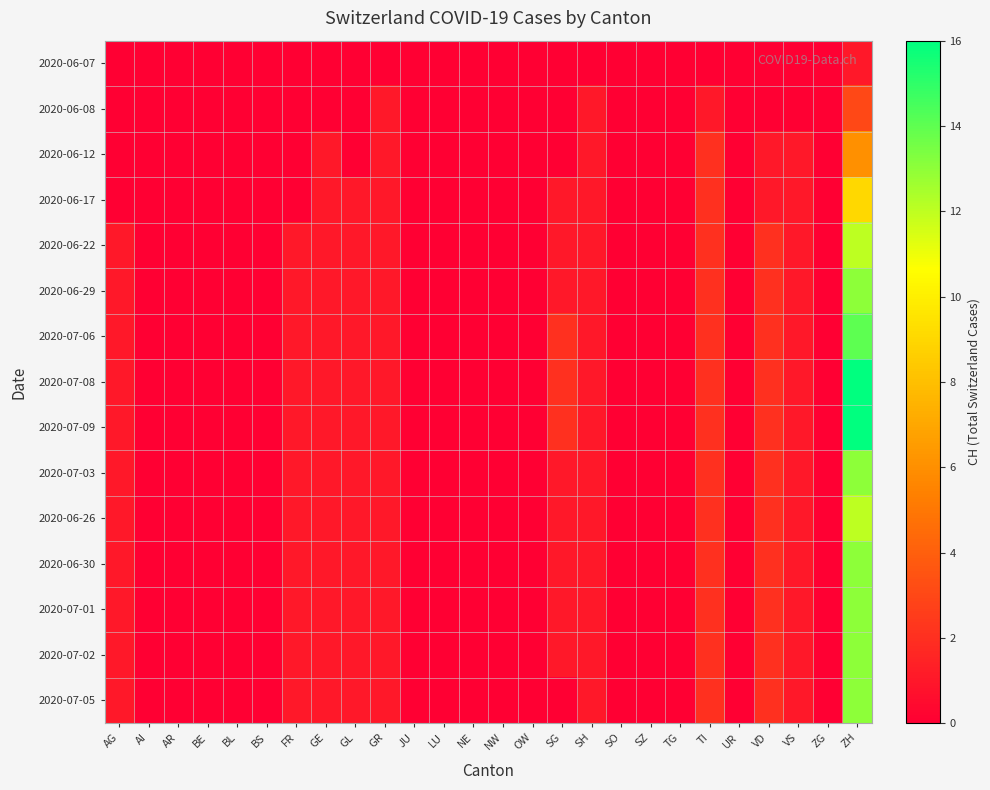

Rank the series by their maximum value, from lowest to highest.

2020-06-07, 2020-06-08, 2020-06-12, 2020-06-17, 2020-06-22, 2020-06-26, 2020-06-29, 2020-07-03, 2020-06-30, 2020-07-01, 2020-07-02, 2020-07-05, 2020-07-06, 2020-07-08, 2020-07-09